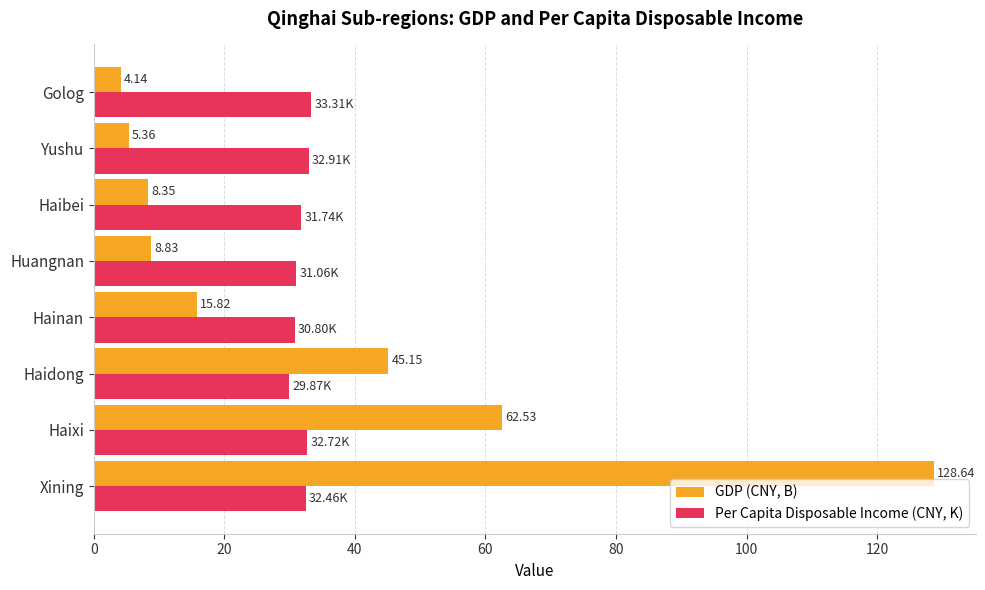

What is the average value of the Per Capita Disposable Income (CNY, K) series?

31.9